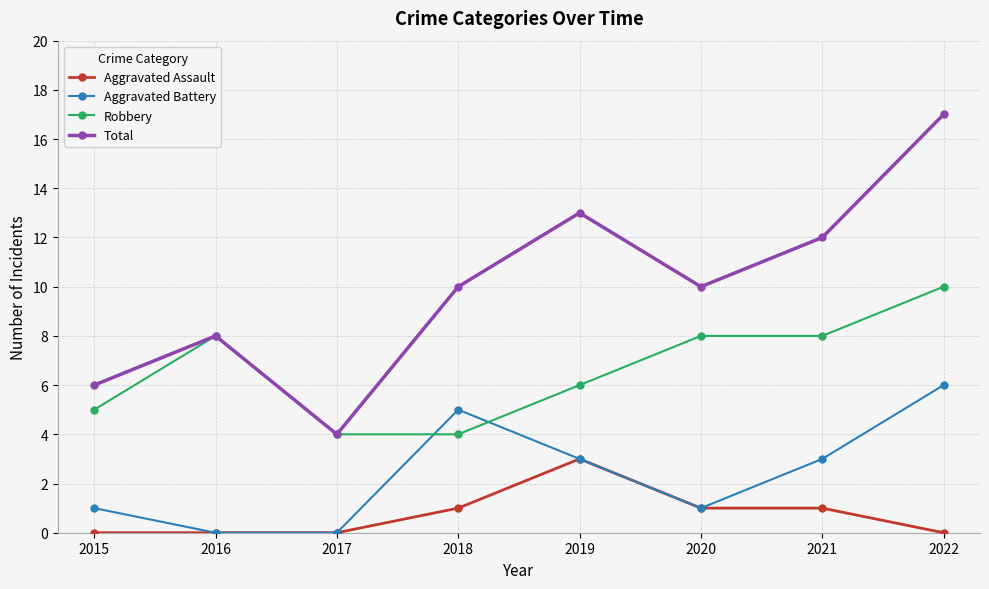

Which series has the largest total across all categories?

Total